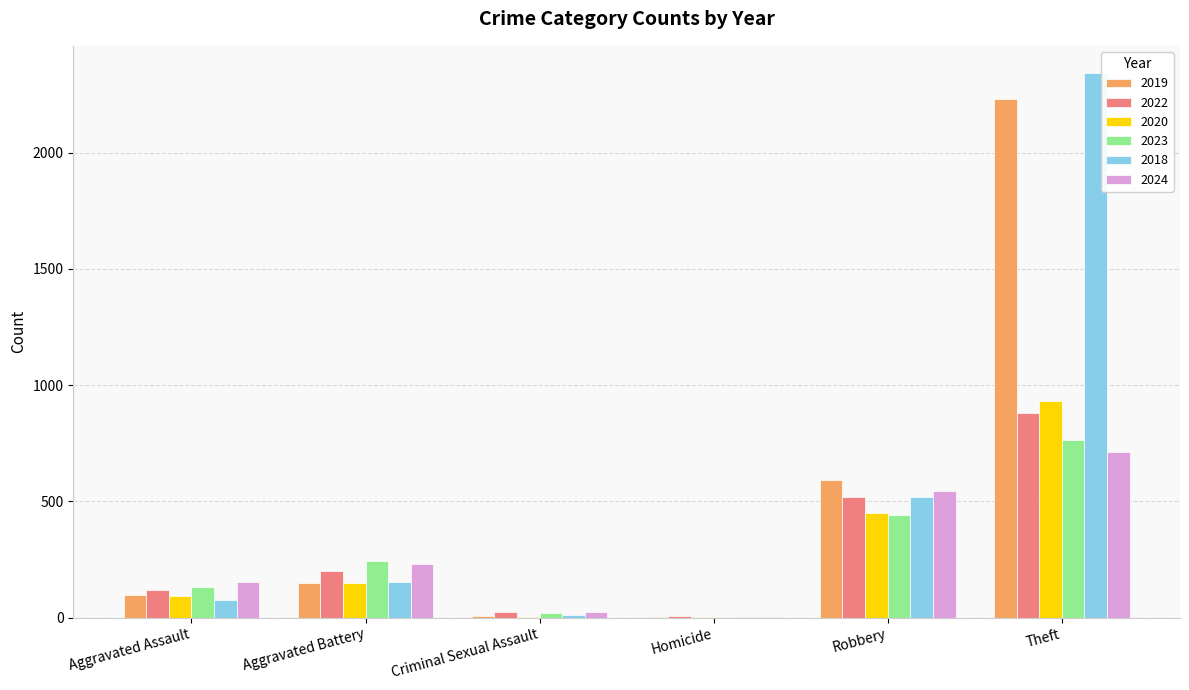

Which series changed the most between Aggravated Assault and Theft?

2018